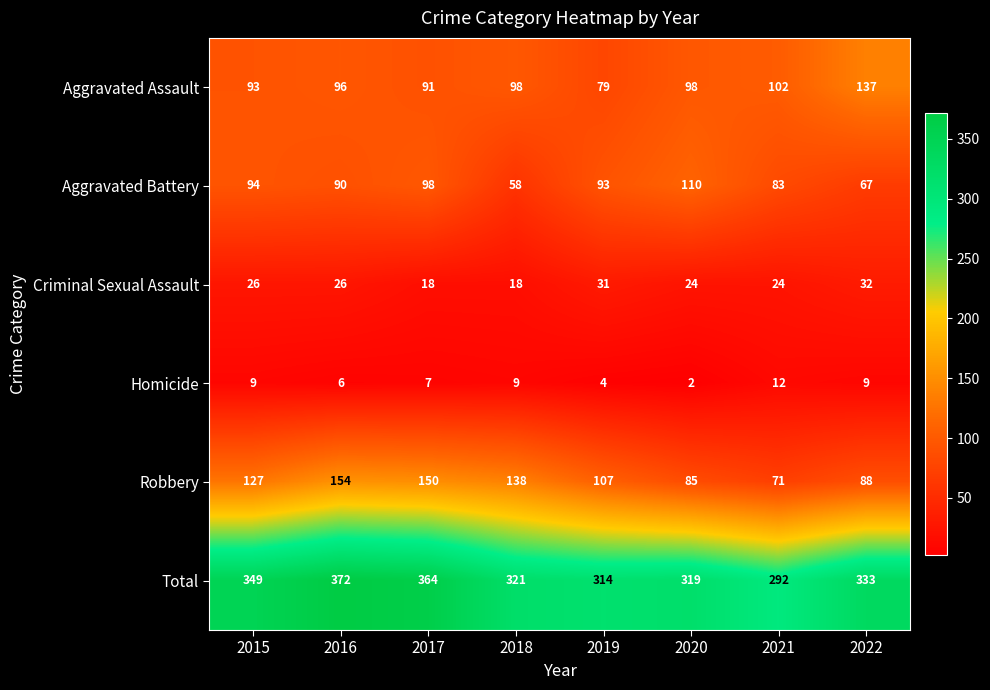

What is the difference between the Robbery values at 2019 and 2017?

43